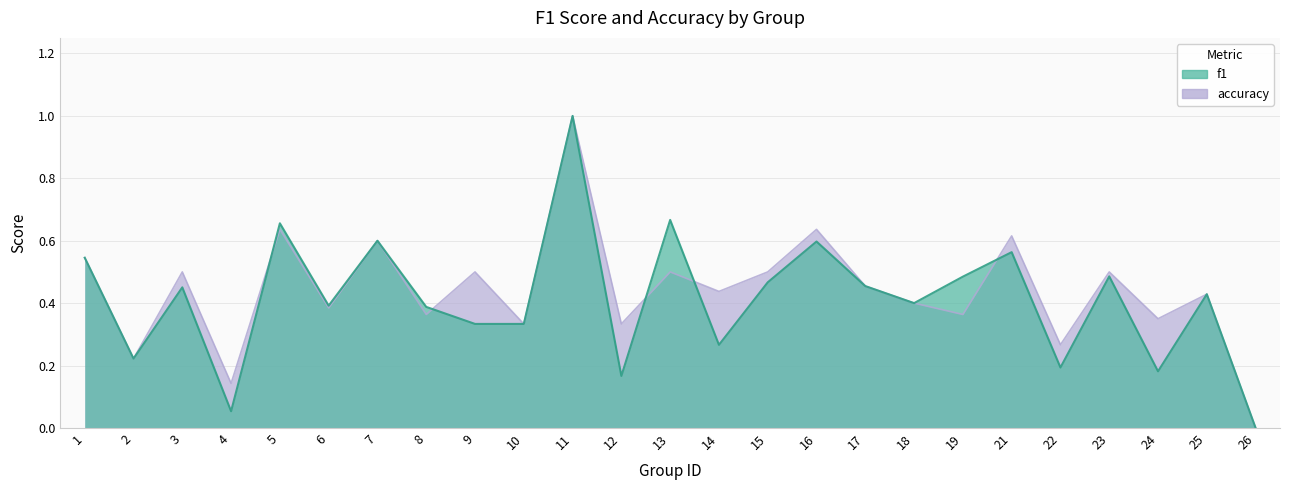

What is the average value of the f1 series?

0.4